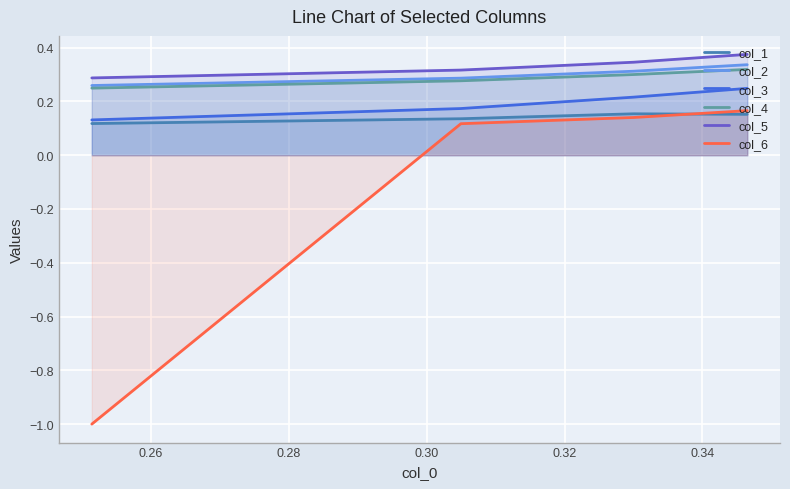

What is the value of the col_3 point at the 3rd from the left?

0.2